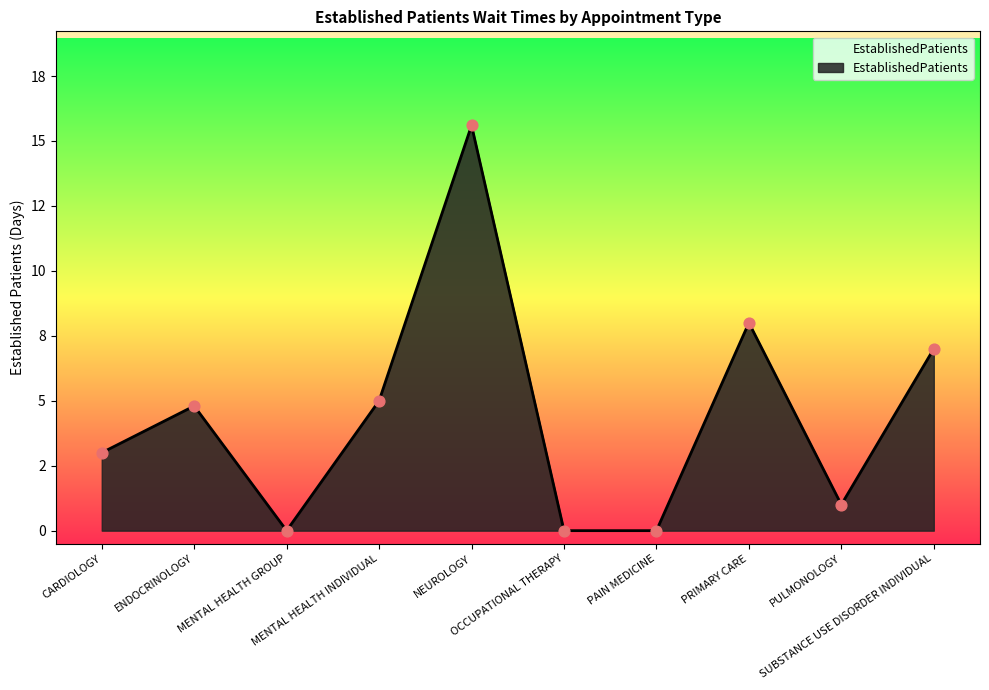

What is the change in value from ENDOCRINOLOGY to MENTAL HEALTH INDIVIDUAL?

+0.2